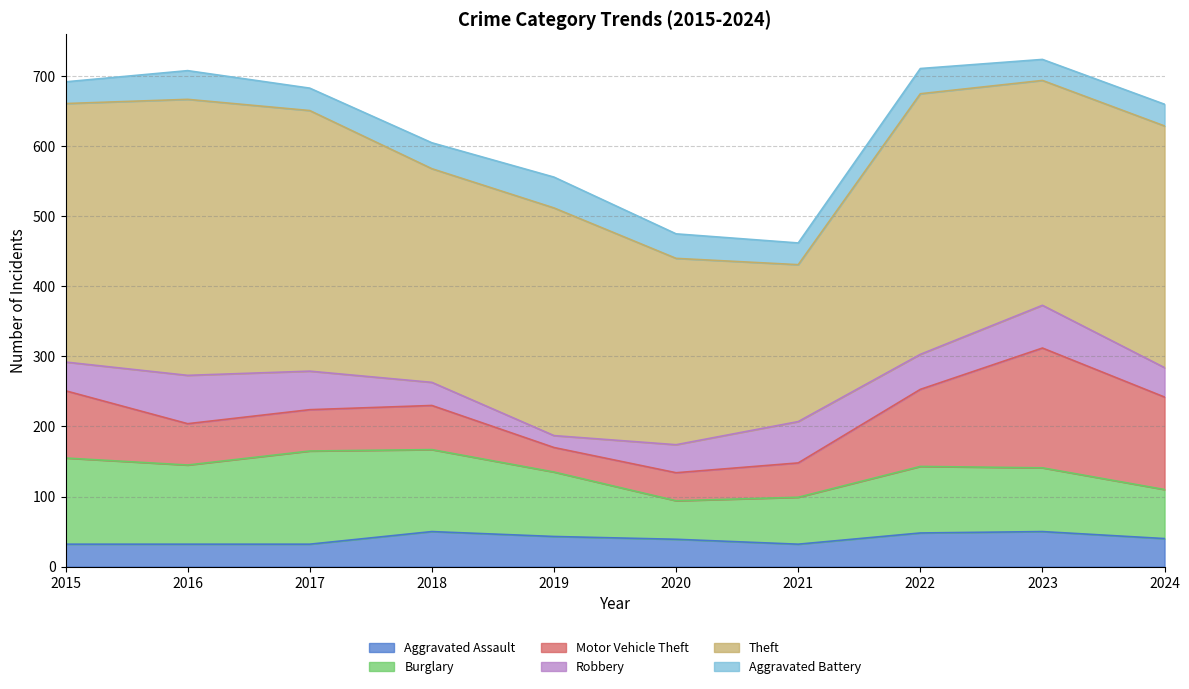

What is the value of the Motor Vehicle Theft point at the 10th from the left?

132